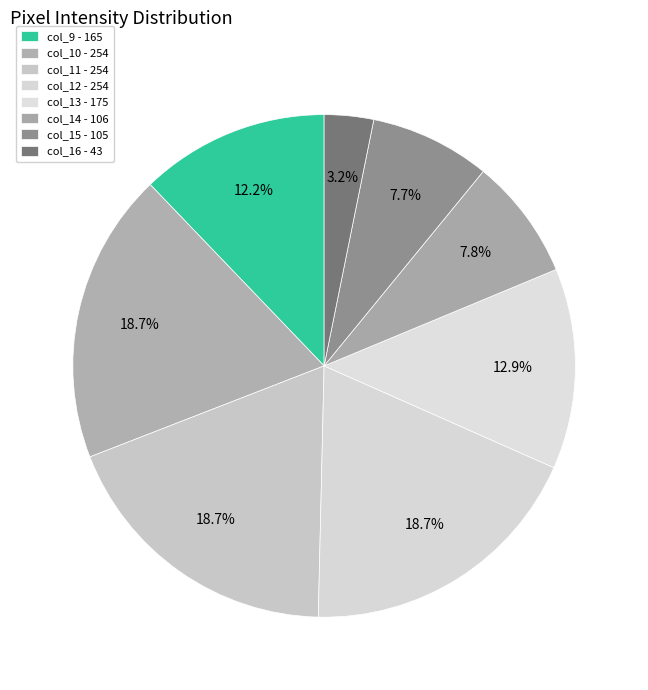

Is the sum of col_9 and col_10 greater than half?

No